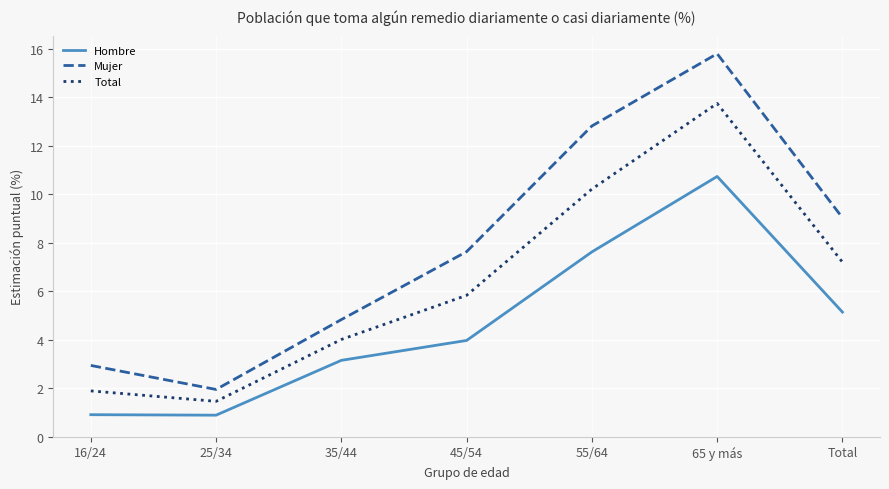

Which category has the lowest value in the Mujer series?

25/34